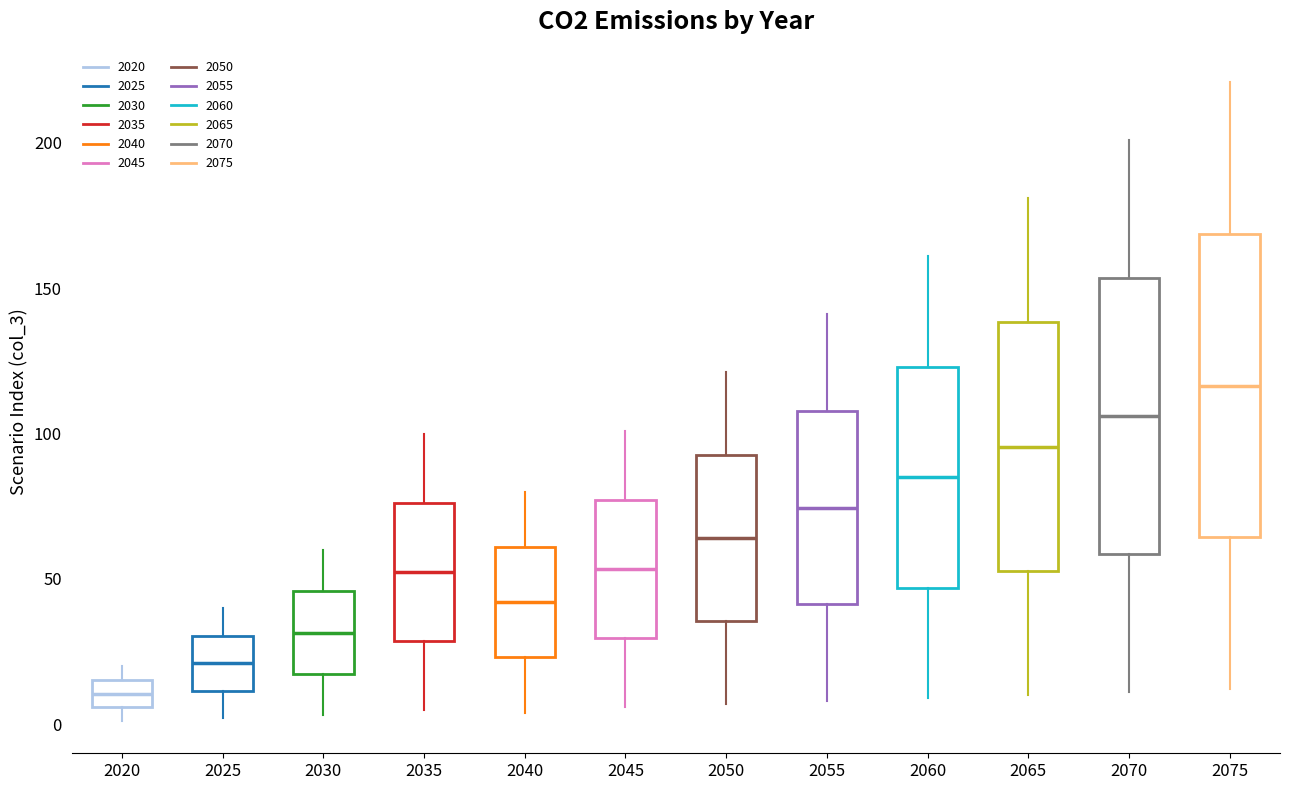

Reading left to right, read every box against the y-axis: the position of its median line, the range the box covers, and the ends of its whiskers. The values are not printed on the chart, so give them approximately, as read against the axis.

2020: median 10, box 5 to 15, whiskers 0 to 20
2025: median 20, box 10 to 30, whiskers 0 to 40
2030: median 30, box 15 to 45, whiskers 5 to 60
2035: median 55, box 30 to 75, whiskers 5 to 100
2040: median 40, box 25 to 60, whiskers 5 to 80
2045: median 55, box 30 to 75, whiskers 5 to 100
2050: median 65, box 35 to 95, whiskers 5 to 120
2055: median 75, box 40 to 110, whiskers 10 to 140
2060: median 85, box 45 to 125, whiskers 10 to 160
2065: median 95, box 55 to 140, whiskers 10 to 180
2070: median 105, box 60 to 155, whiskers 10 to 200
2075: median 115, box 65 to 170, whiskers 10 to 220